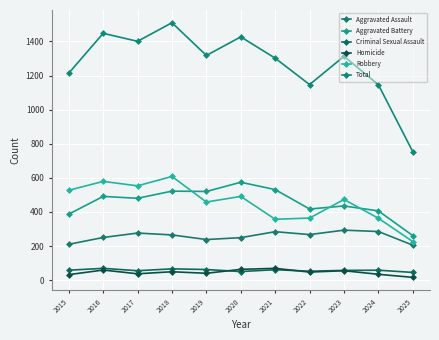

How many interior local valleys does the Homicide series have?

3